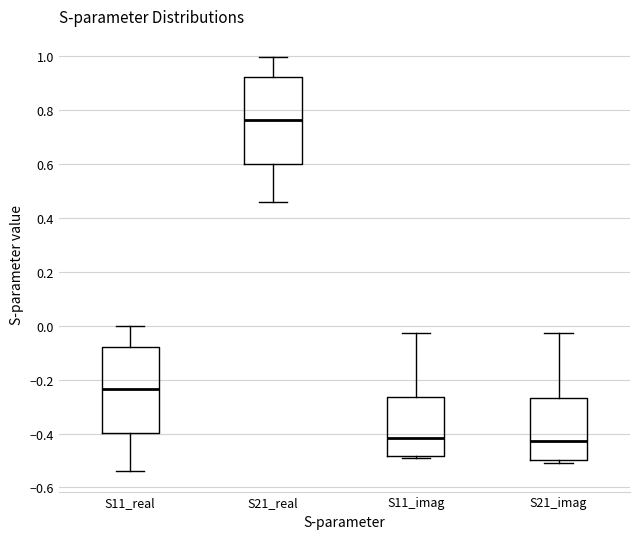

Reading left to right, read every box against the y-axis: the position of its median line, the range the box covers, and the ends of its whiskers. The values are not printed on the chart, so give them approximately, as read against the axis.

S11_real: median -0.24, box -0.40 to -0.08, whiskers -0.54 to 0.00
S21_real: median 0.76, box 0.60 to 0.92, whiskers 0.46 to 1.00
S11_imag: median -0.42, box -0.48 to -0.26, whiskers -0.50 to -0.02
S21_imag: median -0.42, box -0.50 to -0.26, whiskers -0.50 (just below the box's lower edge) to -0.02